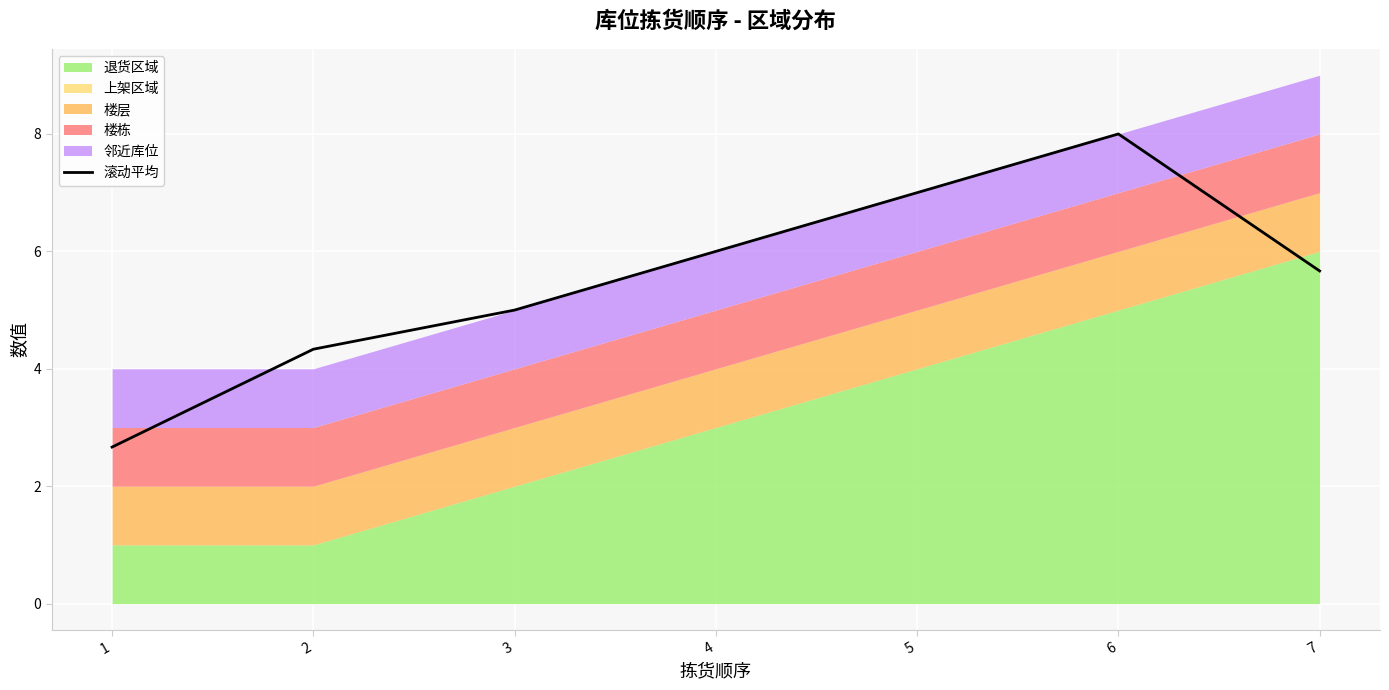

True or false: there are more than 1 points higher than both neighbors.

False